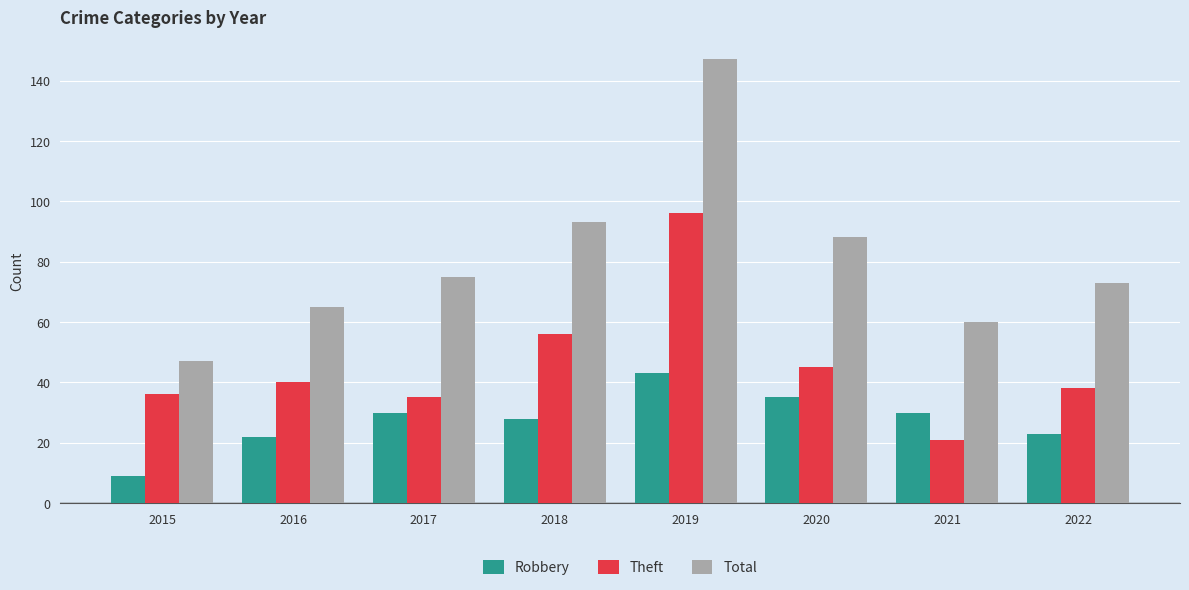

What is the minimum value shown in the chart?

9